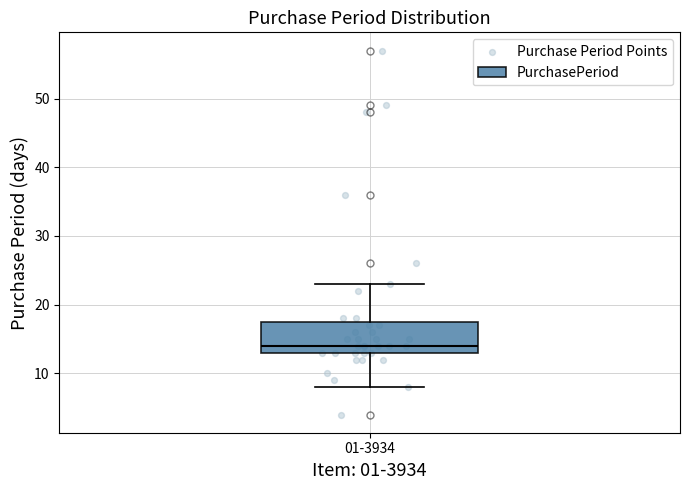

Where does the median line of the box for 01-3934 sit on the y-axis? The values are not printed on the chart, so give them approximately, as read against the axis.

14